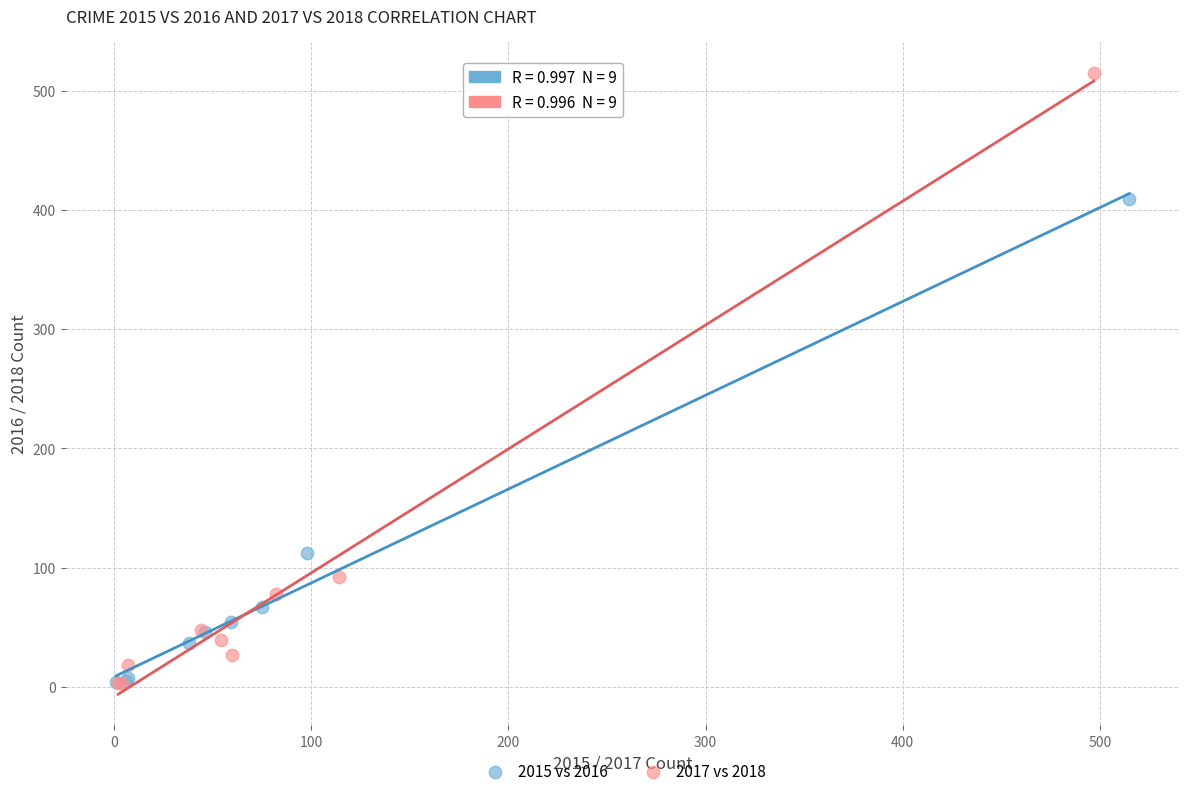

Which series has the widest spread of Y values?

2017 vs 2018